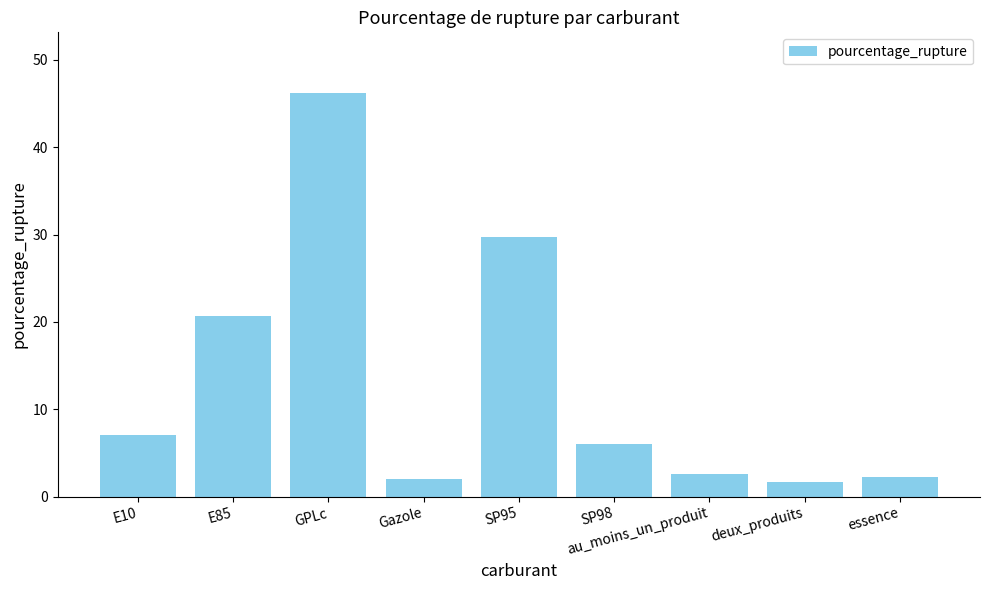

Count the number of data series in this chart.

1